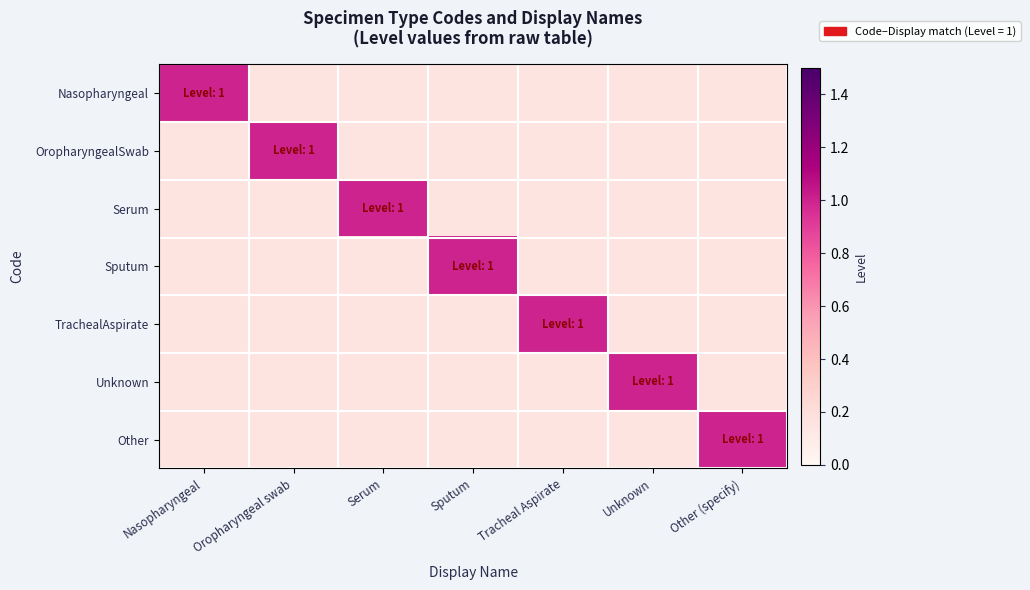

At which category is the sum across all series the highest?

Nasopharyngeal